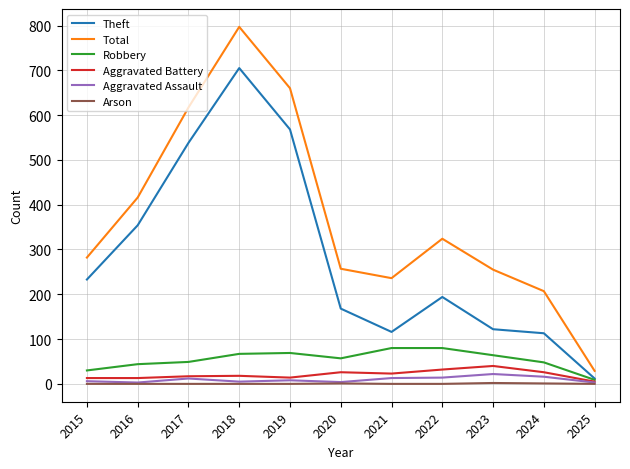

Which series has the largest range (max minus min)?

Total